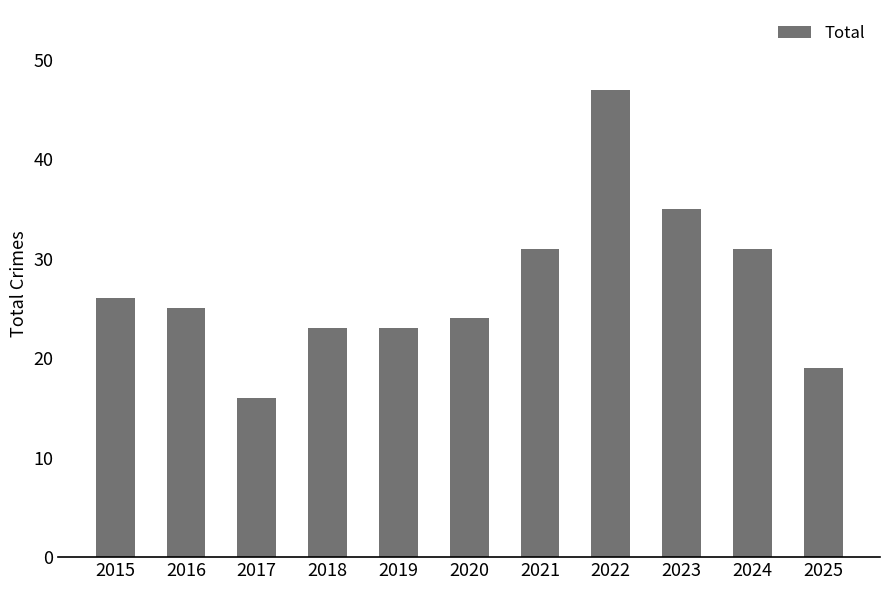

What is the approximate value at 2025?

19